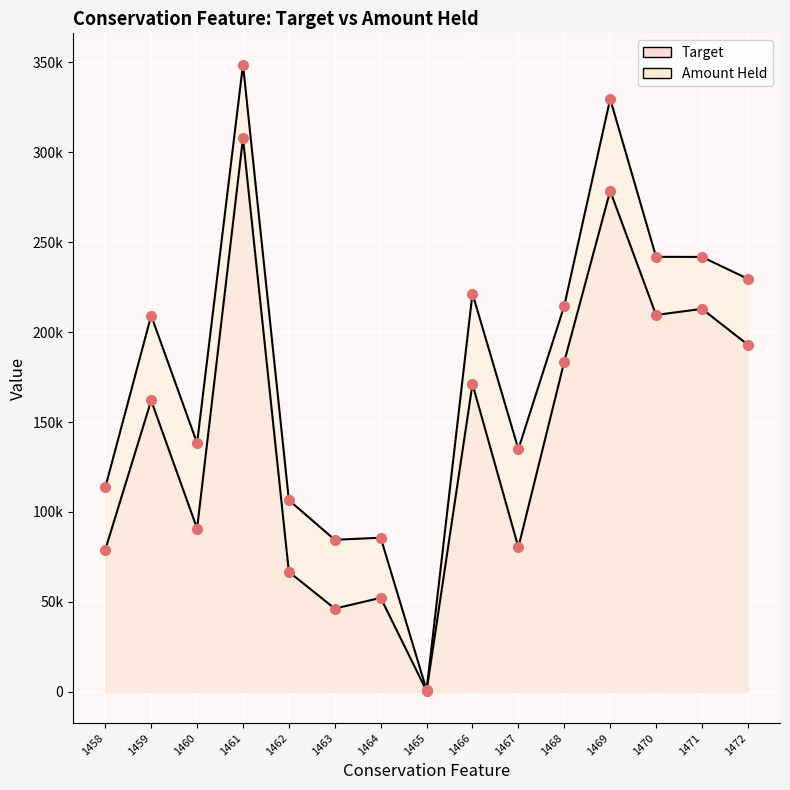

True or false: Amount Held and Target intersect in this chart.

False